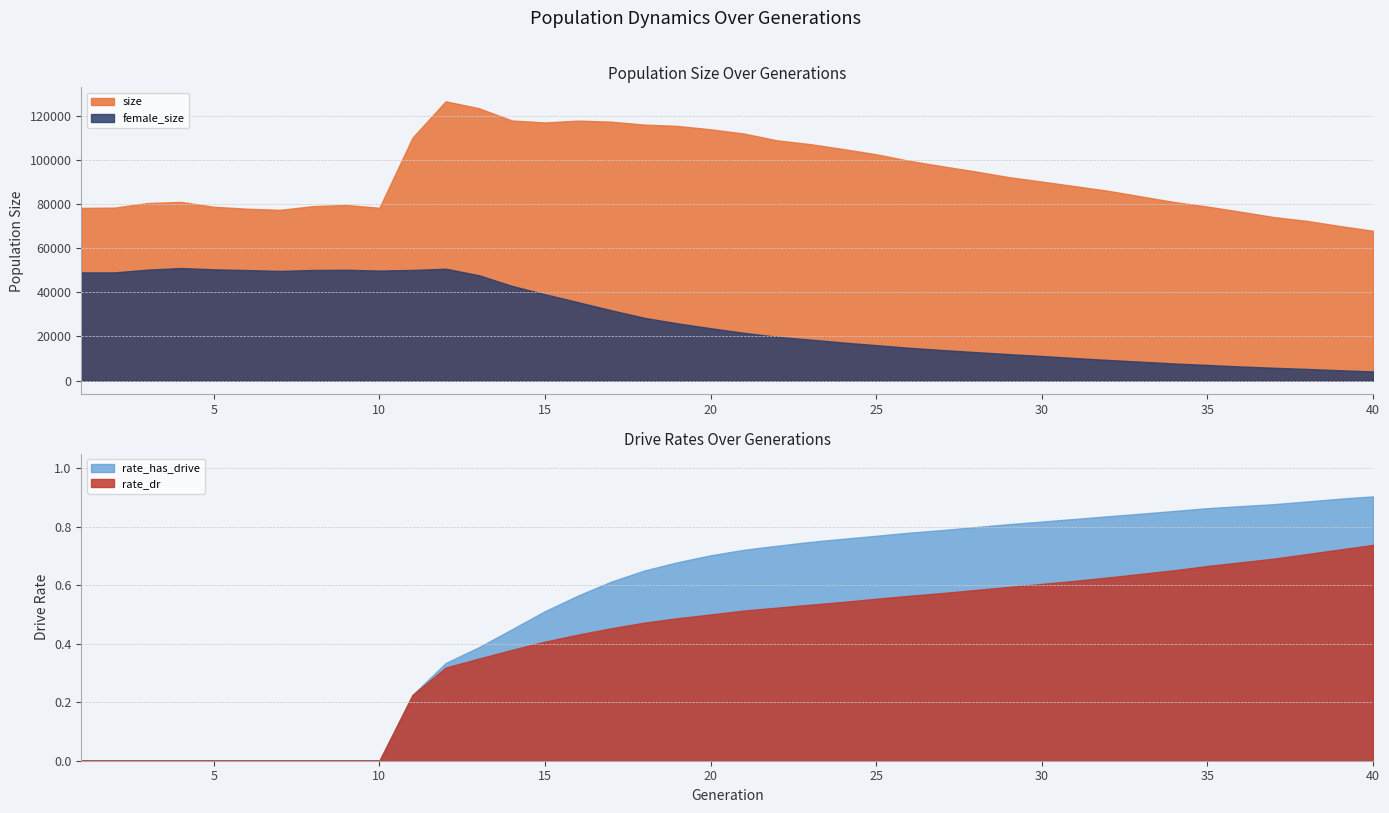

The value of rate_dr at 5 is 0.0. True or false?

True